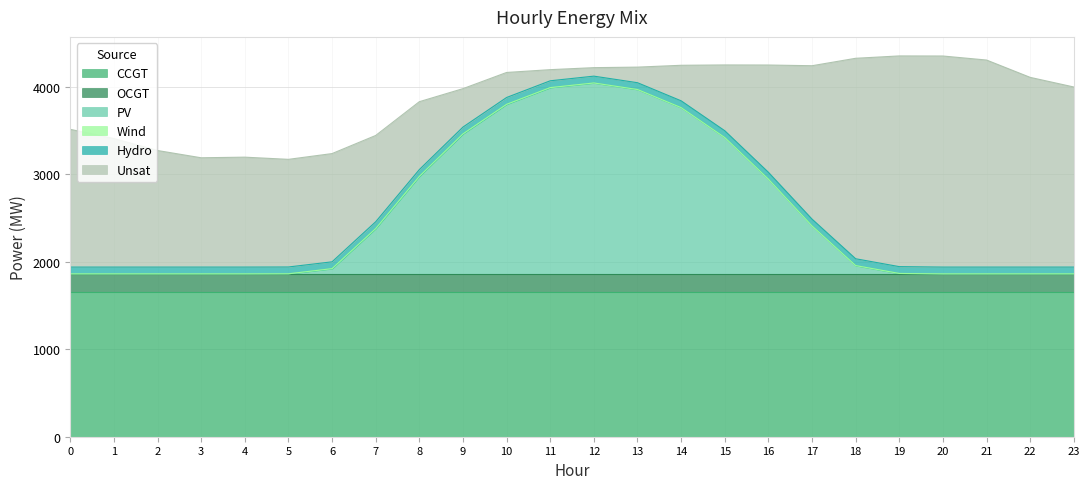

Reading right to left, extract all data points from this chart.

CCGT: 23=1651	22=1651	21=1651	20=1651	19=1651	18=1651	17=1651	16=1651	15=1651	14=1651	13=1651	12=1651	11=1651	10=1651	9=1651	8=1651	7=1651	6=1651	5=1651	4=1651	3=1651	2=1651	1=1651	0=1651
OCGT: 23=210	22=210	21=210	20=210	19=210	18=210	17=210	16=210	15=210	14=210	13=210	12=210	11=210	10=210	9=210	8=210	7=210	6=210	5=210	4=210	3=210	2=210	1=210	0=210
PV: 23=0	22=0	21=0	20=0	19=5	18=95	17=548	16=1083	15=1558	14=1900	13=2107	12=2182	11=2129	10=1938	9=1600	8=1114	7=518	6=60	5=1	4=0	3=0	2=0	1=0	0=0
Wind: 23=0	22=0	21=0	20=0	19=0	18=0	17=0	16=0	15=0	14=0	13=0	12=0	11=0	10=0	9=0	8=0	7=0	6=0	5=0	4=0	3=0	2=0	1=0	0=0
Hydro: 23=78	22=78	21=78	20=78	19=78	18=78	17=78	16=78	15=78	14=78	13=78	12=78	11=78	10=78	9=78	8=78	7=78	6=78	5=78	4=78	3=78	2=78	1=78	0=78
Unsat: 23=2058	22=2168	21=2366	20=2412	19=2408	18=2291	17=1753	16=1226	15=752	14=406	13=178	12=97	11=127	10=286	9=439	8=776	7=986	6=1237	5=1230	4=1256	3=1249	2=1332	1=1469	0=1574